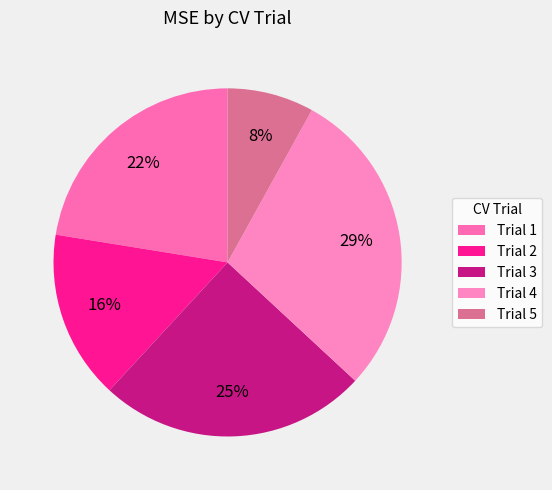

Which has a higher value, Trial 1 or Trial 4?

Trial 4